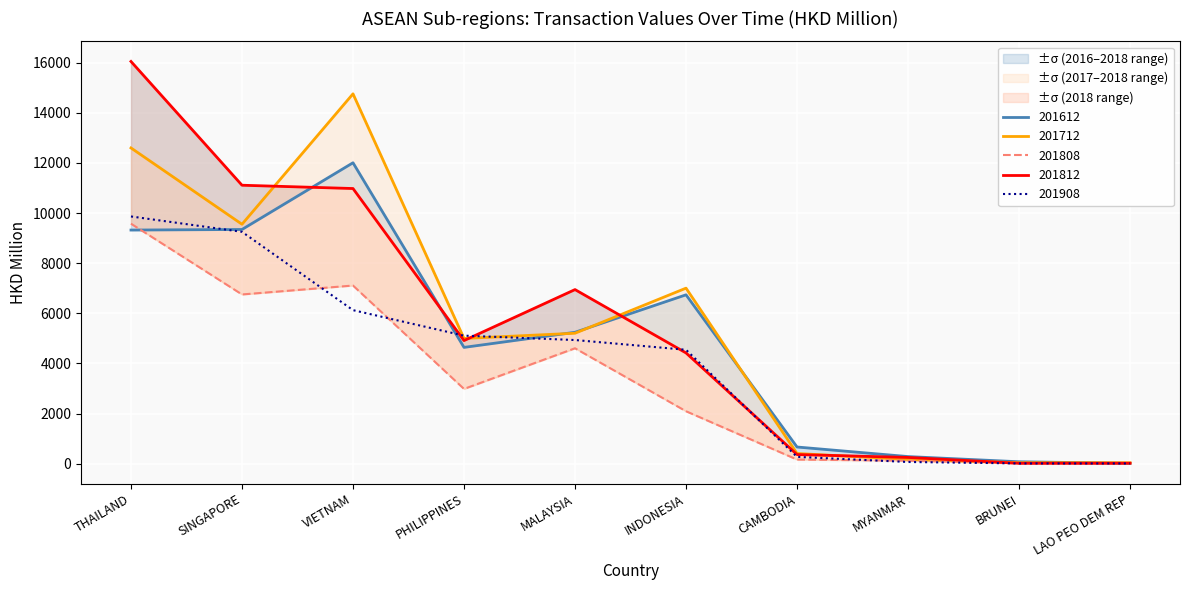

At which category is the sum across all series the highest?

THAILAND